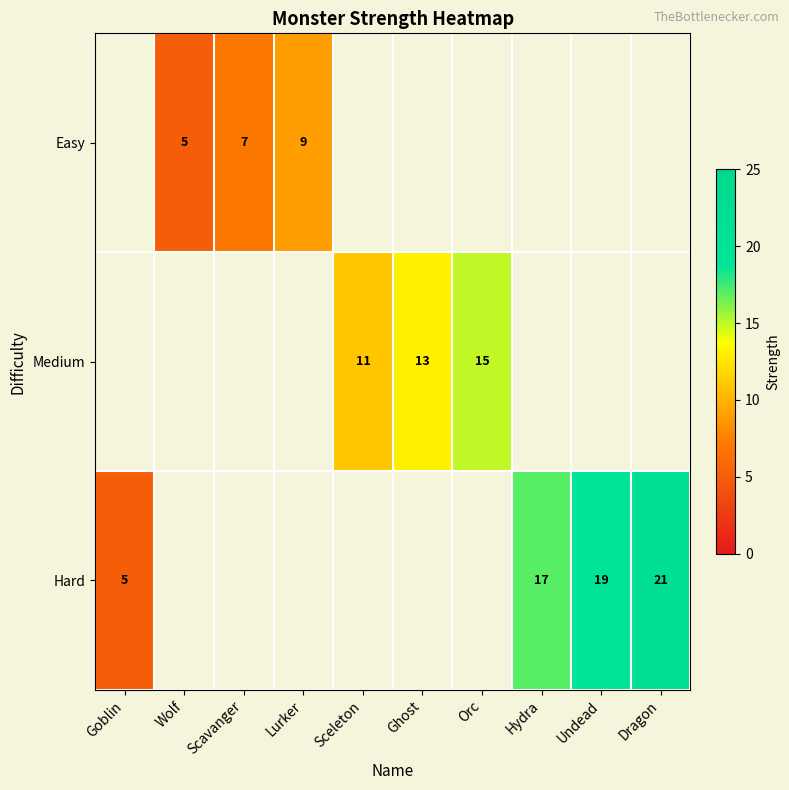

The Hard series shows 8 at Goblin. True or false?

False